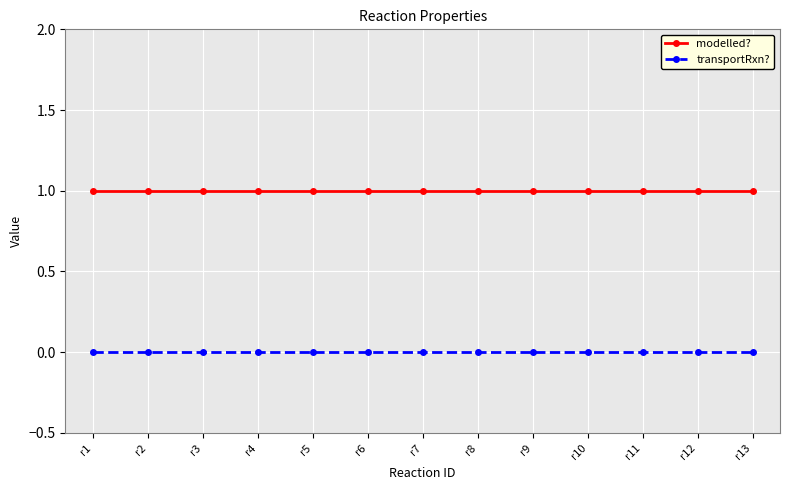

Rank the series at r12 from highest to lowest value.

modelled?, transportRxn?